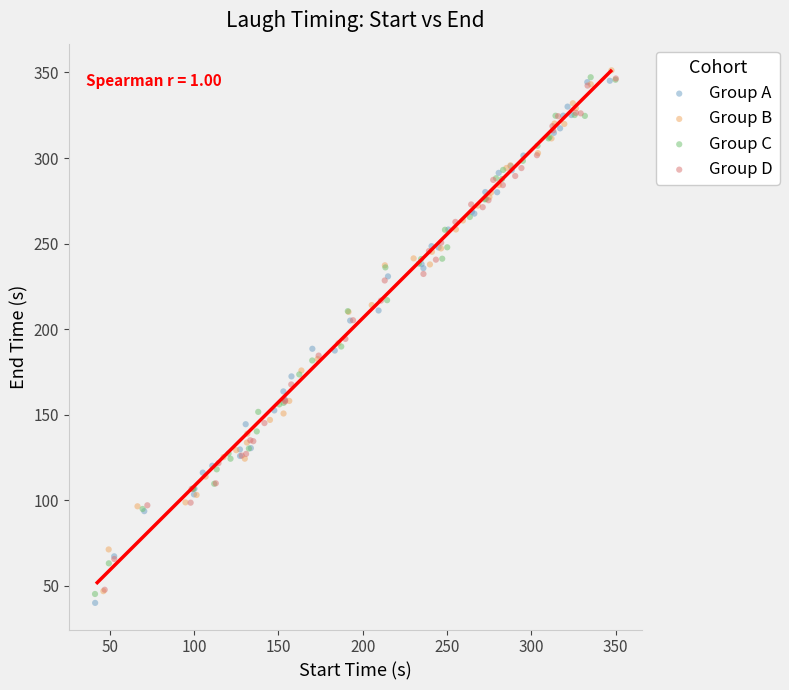

Which series contains the lowest Y value?

Group A